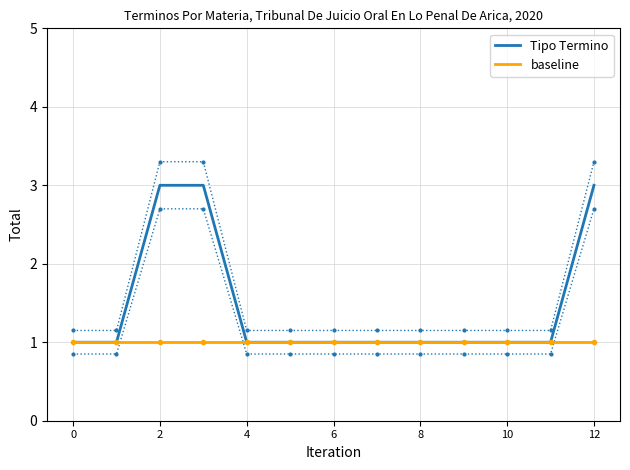

True or false: Tipo Termino and baseline cross at least once.

False